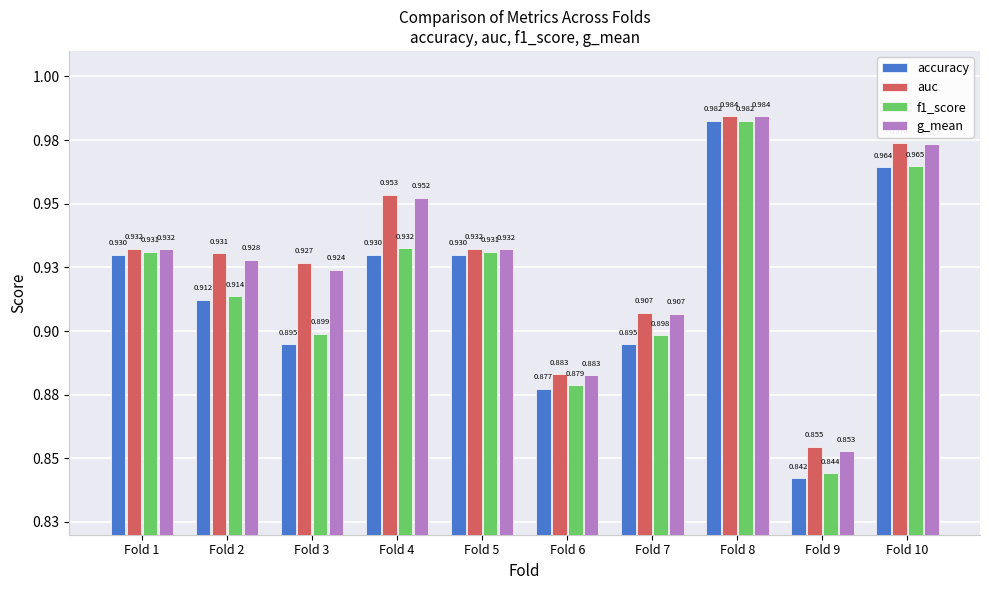

What value does the accuracy series have at Fold 5?

0.9